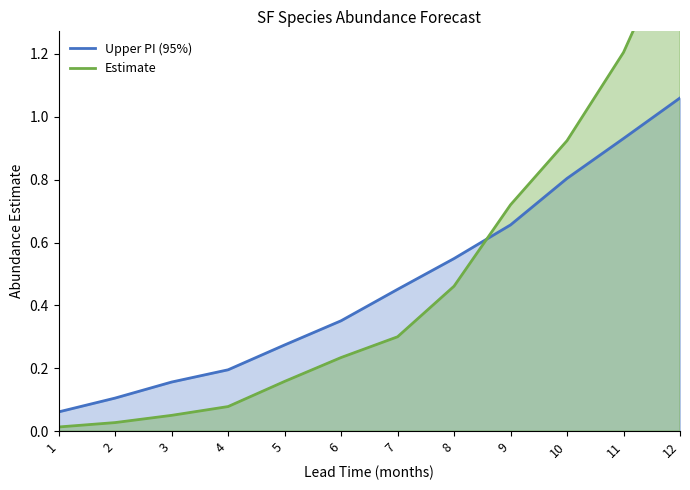

The value of Estimate at 8 is 0.3. True or false?

False